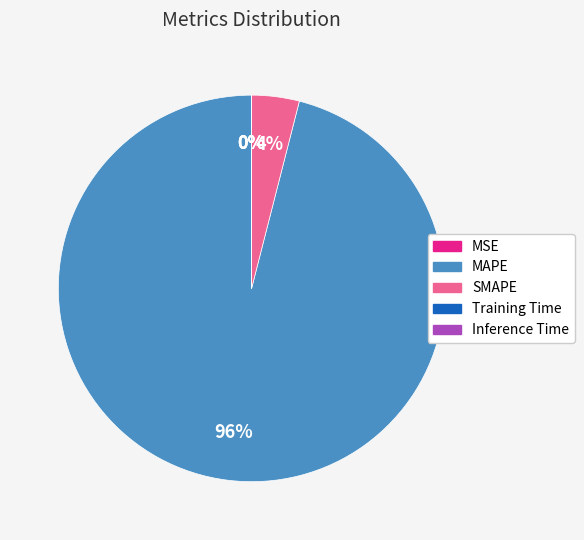

Which category has the biggest portion of the pie?

MAPE